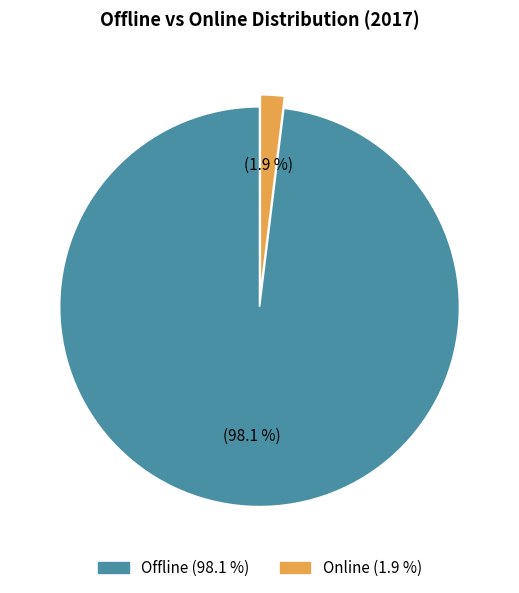

Combined, what portion of the pie is Offline and Online?

100.0%